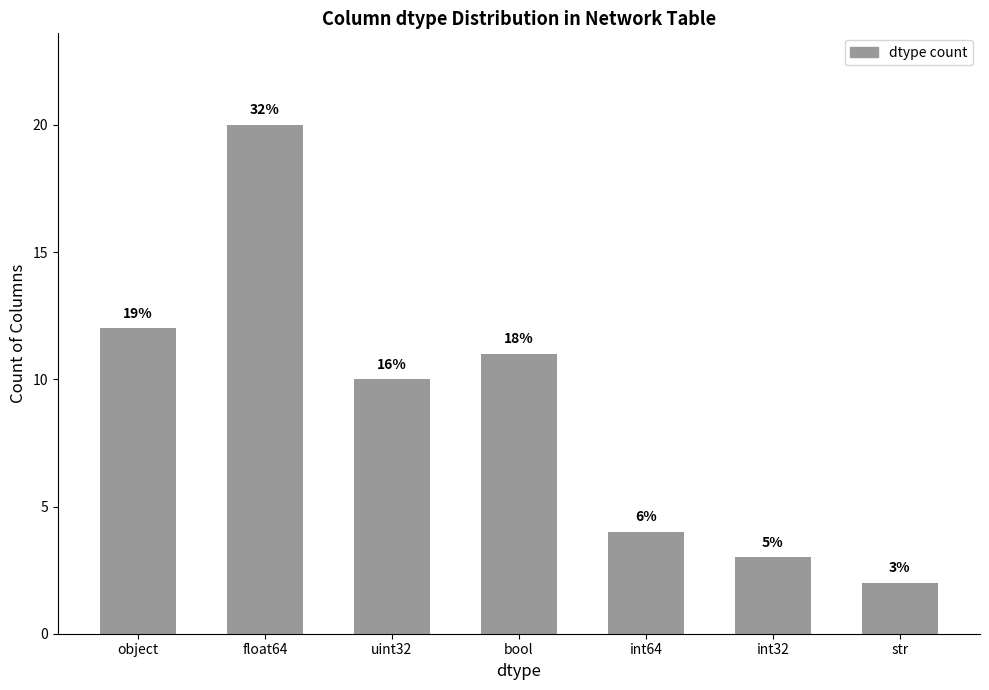

How many bars are there in total?

7